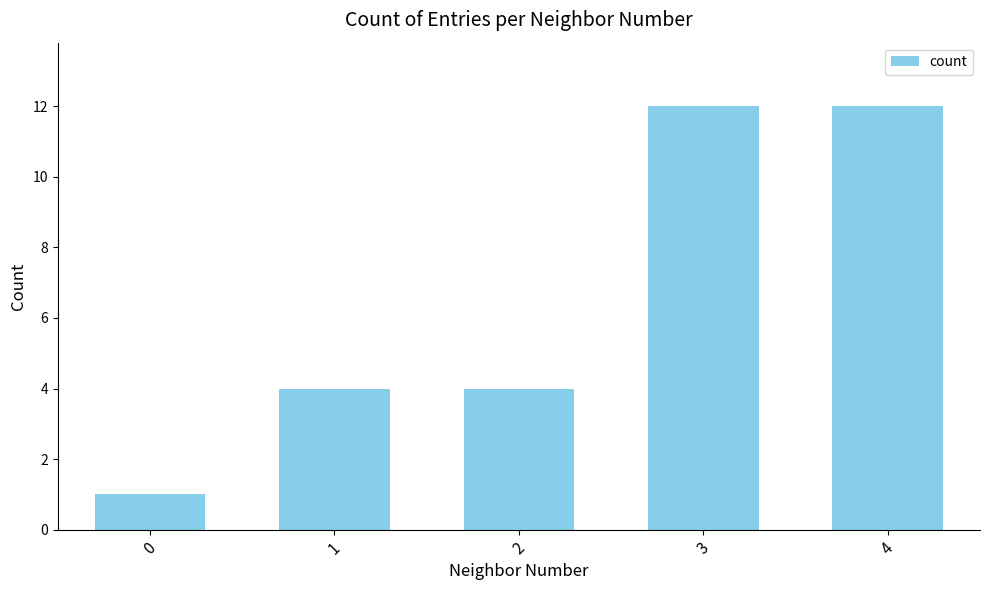

How many values are between 4 and 12?

4